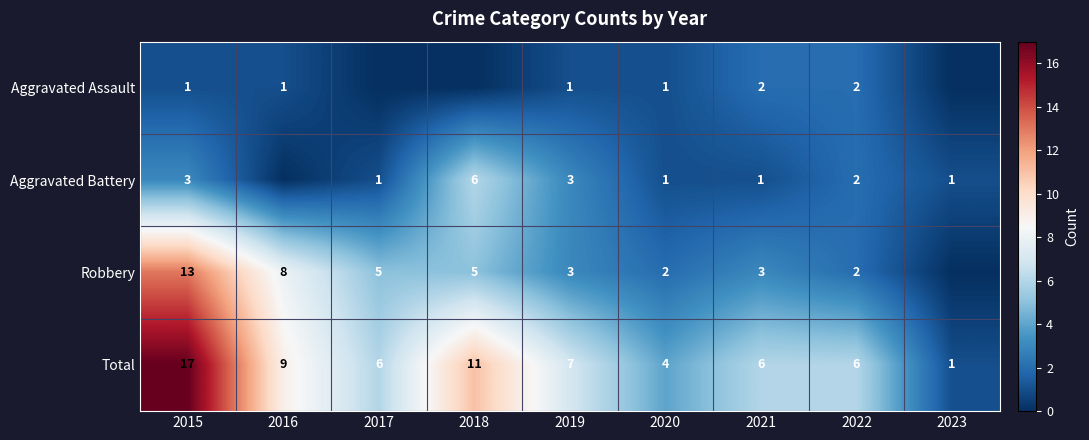

Count the number of categories in the chart.

9